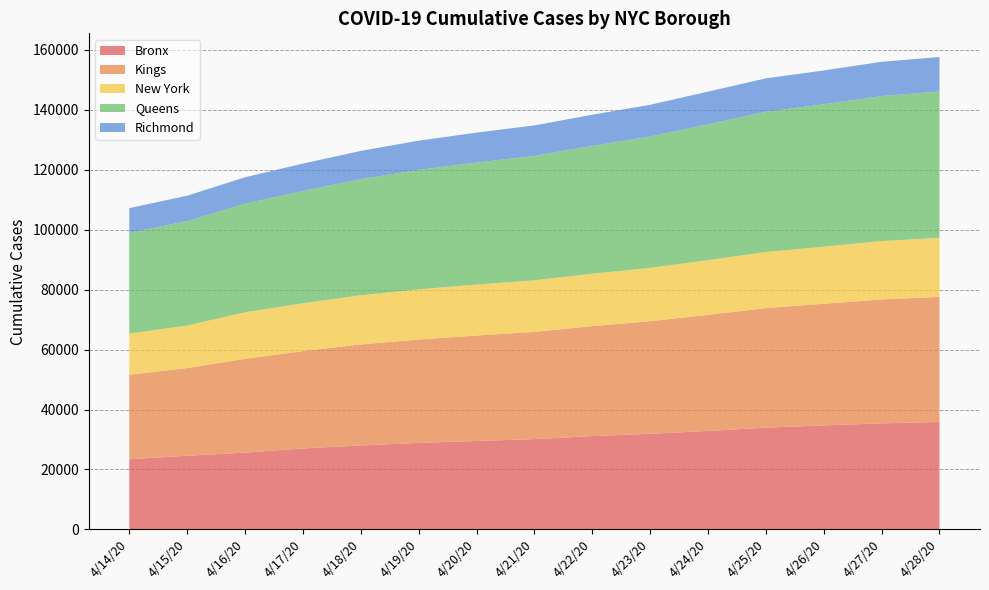

Reading left to right, extract all data points from this chart.

Bronx: 4/14/20=23426	4/15/20=24587	4/16/20=25638	4/17/20=27014	4/18/20=28016	4/19/20=28875	4/20/20=29505	4/21/20=30142	4/22/20=31130	4/23/20=31911	4/24/20=32862	4/25/20=33950	4/26/20=34711	4/27/20=35398	4/28/20=35860
Kings: 4/14/20=28183	4/15/20=29250	4/16/20=31279	4/17/20=32499	4/18/20=33729	4/19/20=34476	4/20/20=35203	4/21/20=35775	4/22/20=36699	4/23/20=37564	4/24/20=38727	4/25/20=39912	4/26/20=40593	4/27/20=41327	4/28/20=41744
New York: 4/14/20=13740	4/15/20=14188	4/16/20=15539	4/17/20=15952	4/18/20=16404	4/19/20=16754	4/20/20=16987	4/21/20=17200	4/22/20=17495	4/23/20=17803	4/24/20=18252	4/25/20=18701	4/26/20=19046	4/27/20=19499	4/28/20=19672
Queens: 4/14/20=33616	4/15/20=34831	4/16/20=36220	4/17/20=37447	4/18/20=38733	4/19/20=39856	4/20/20=40714	4/21/20=41520	4/22/20=42637	4/23/20=43824	4/24/20=45313	4/25/20=46786	4/26/20=47511	4/27/20=48382	4/28/20=48847
Richmond: 4/14/20=8236	4/15/20=8504	4/16/20=8822	4/17/20=9166	4/18/20=9414	4/19/20=9755	4/20/20=9986	4/21/20=10166	4/22/20=10405	4/23/20=10582	4/24/20=10917	4/25/20=11159	4/26/20=11275	4/27/20=11424	4/28/20=11520